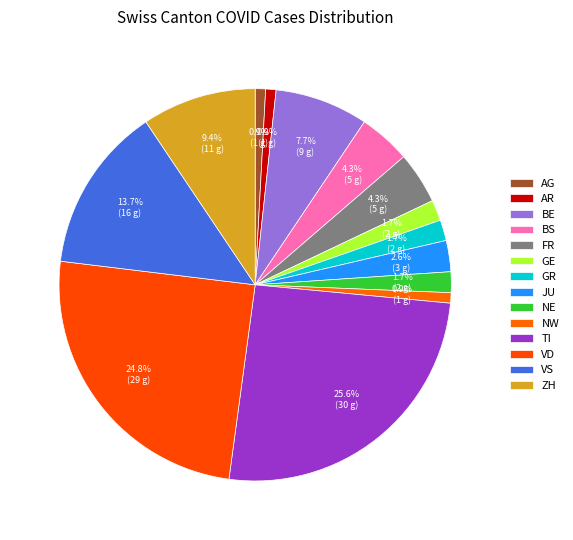

What percentage do NE and TI together represent?

27.4%